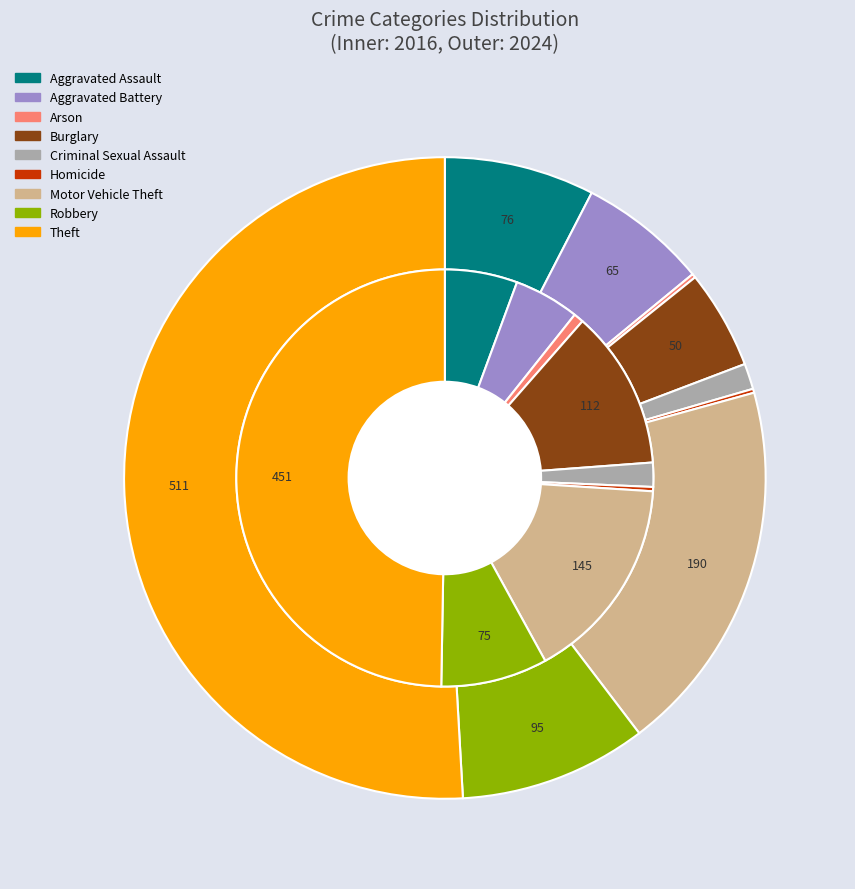

To the nearest percent, what is the difference between the 7 and 8 slice percentages?

41%